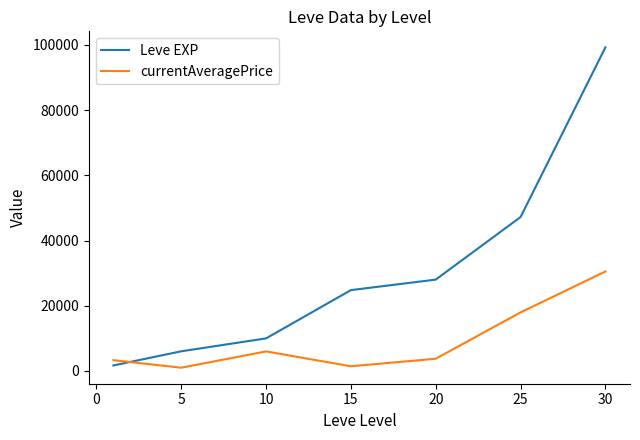

True or false: Leve EXP and currentAveragePrice intersect in this chart.

True